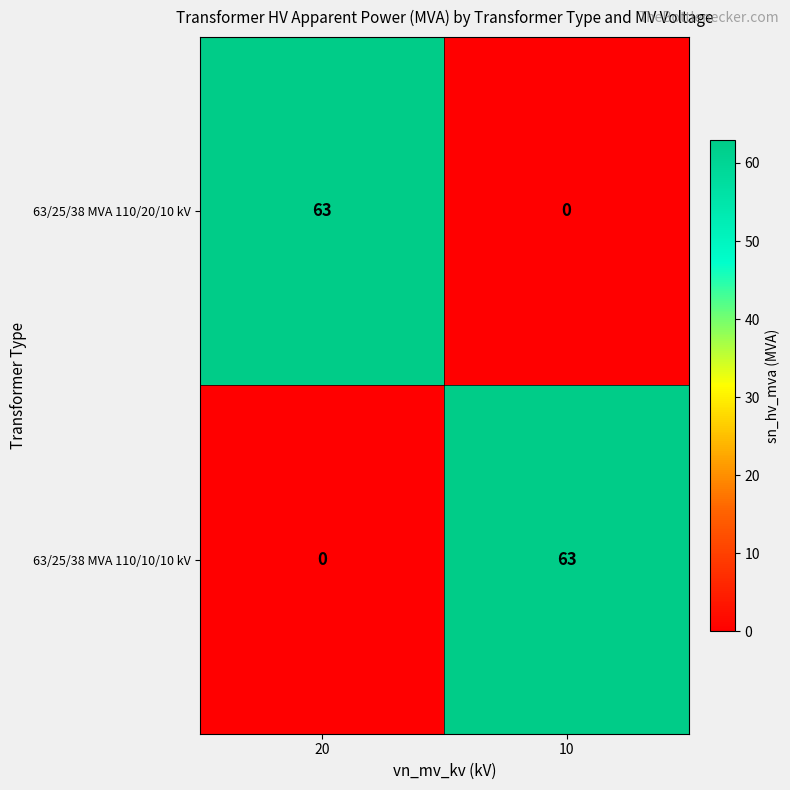

What is the spread (max minus min) of values at 10?

63